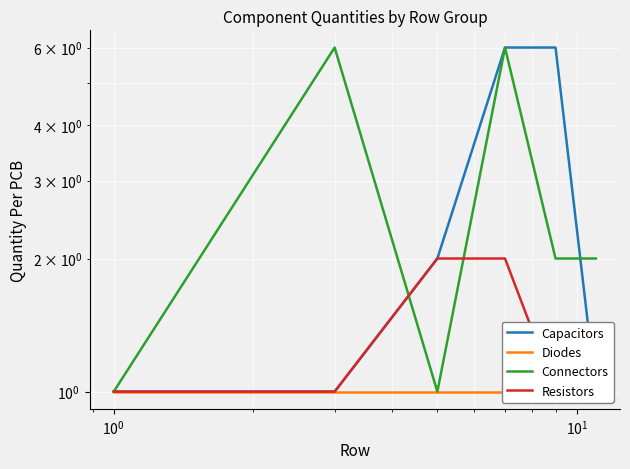

True or false: Connectors has more than 1 interior local peaks.

True